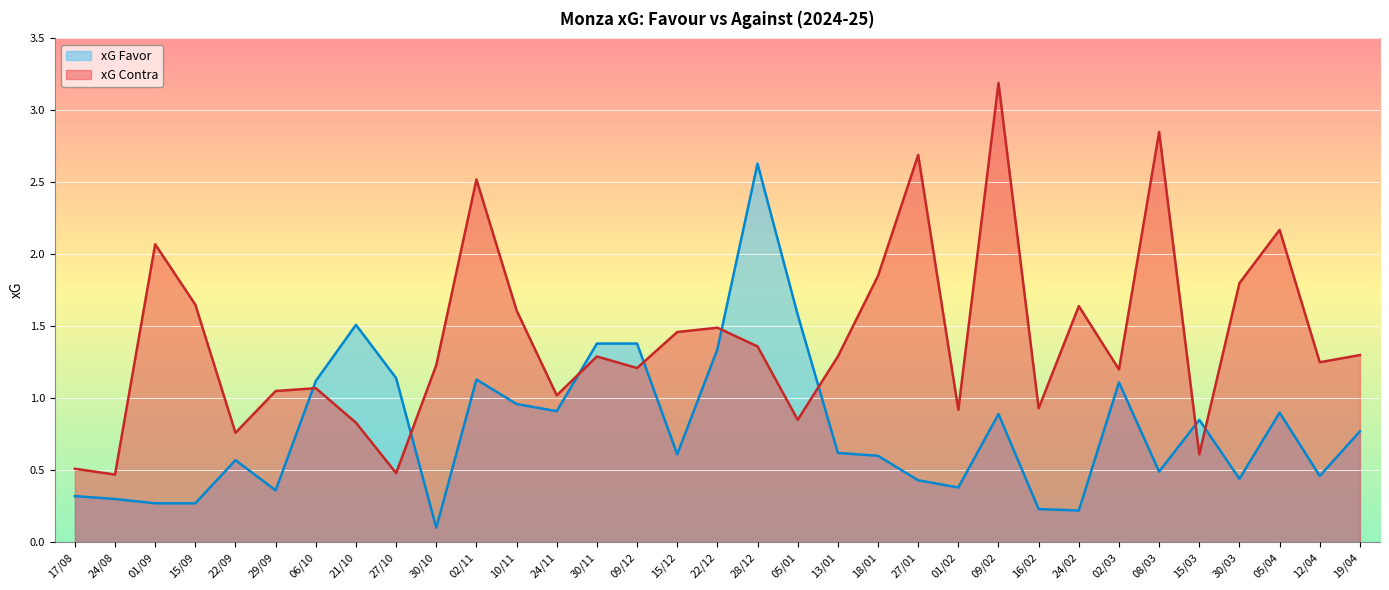

At which label does xG Contra reach its peak?

09/02